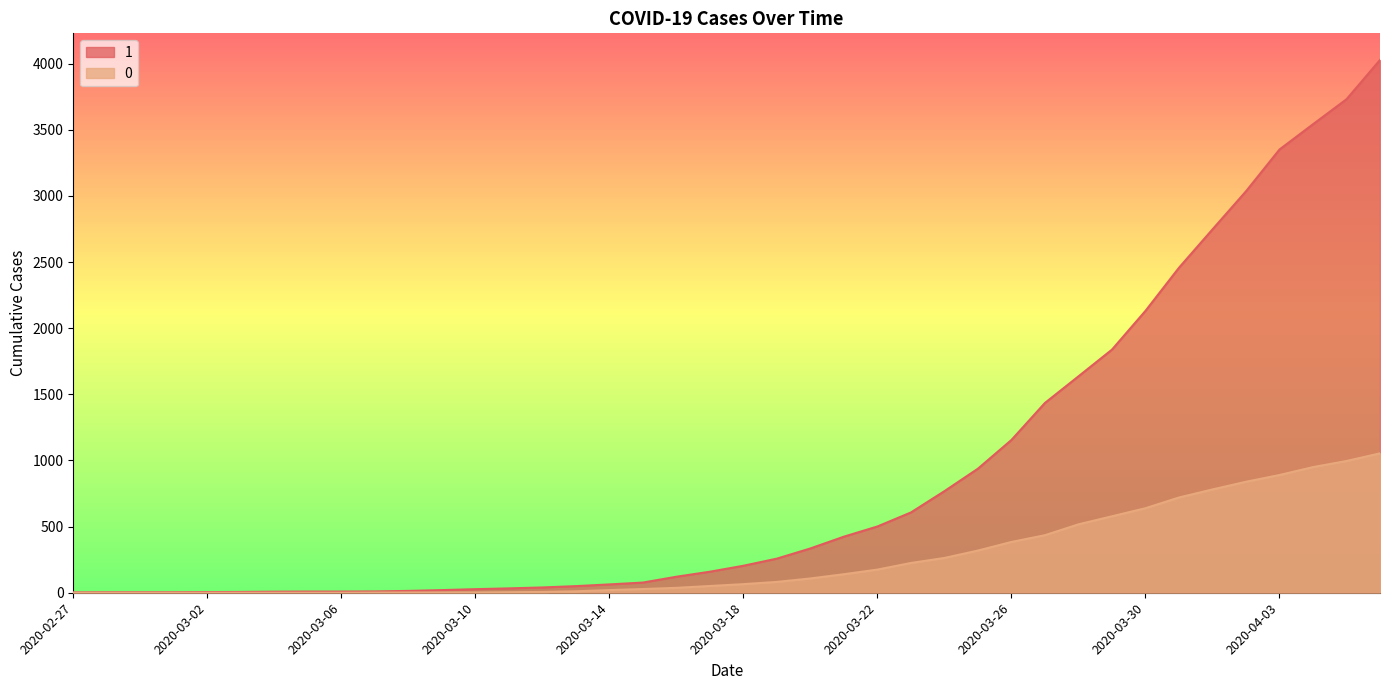

At how many categories does at least one series exceed 710?

14